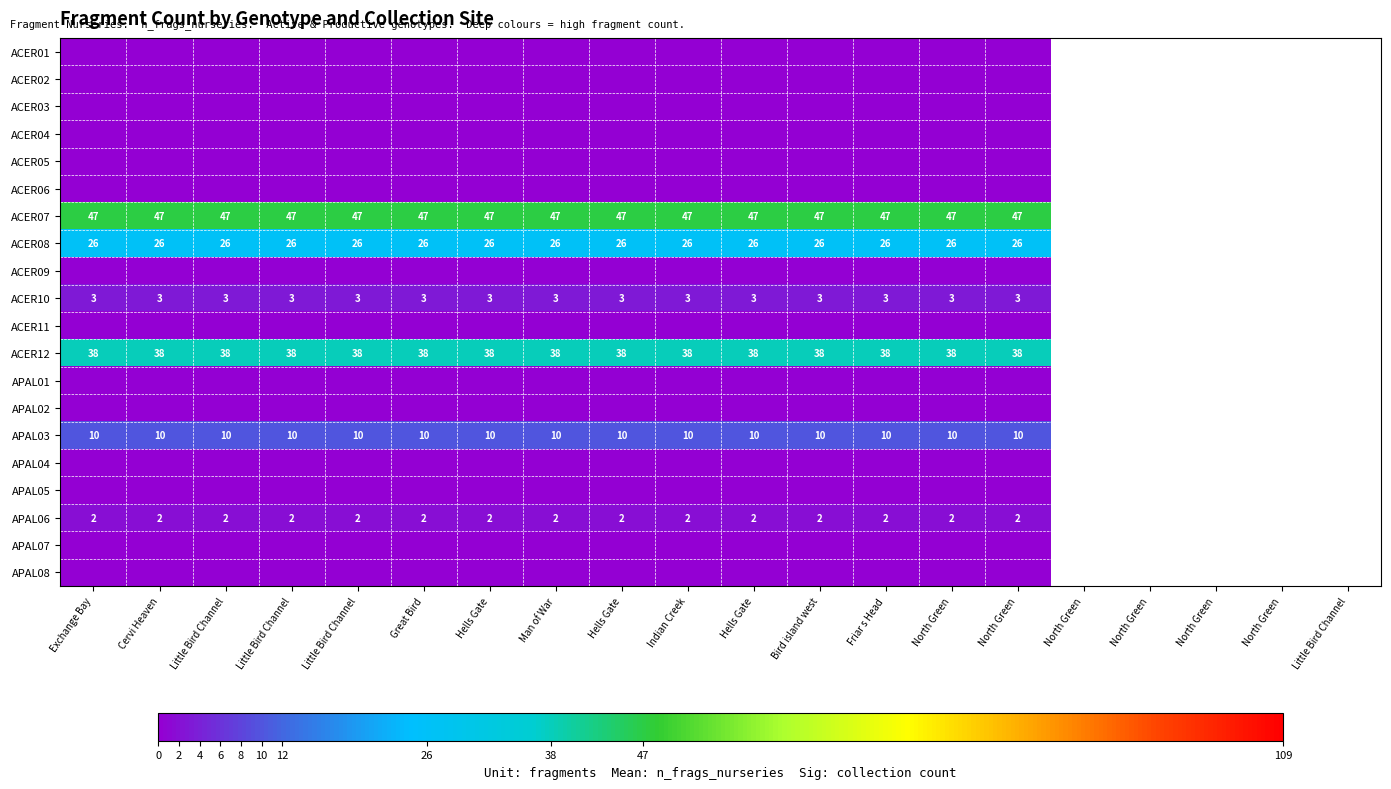

Between Hells Gate and Hells Gate, which is larger?

Hells Gate